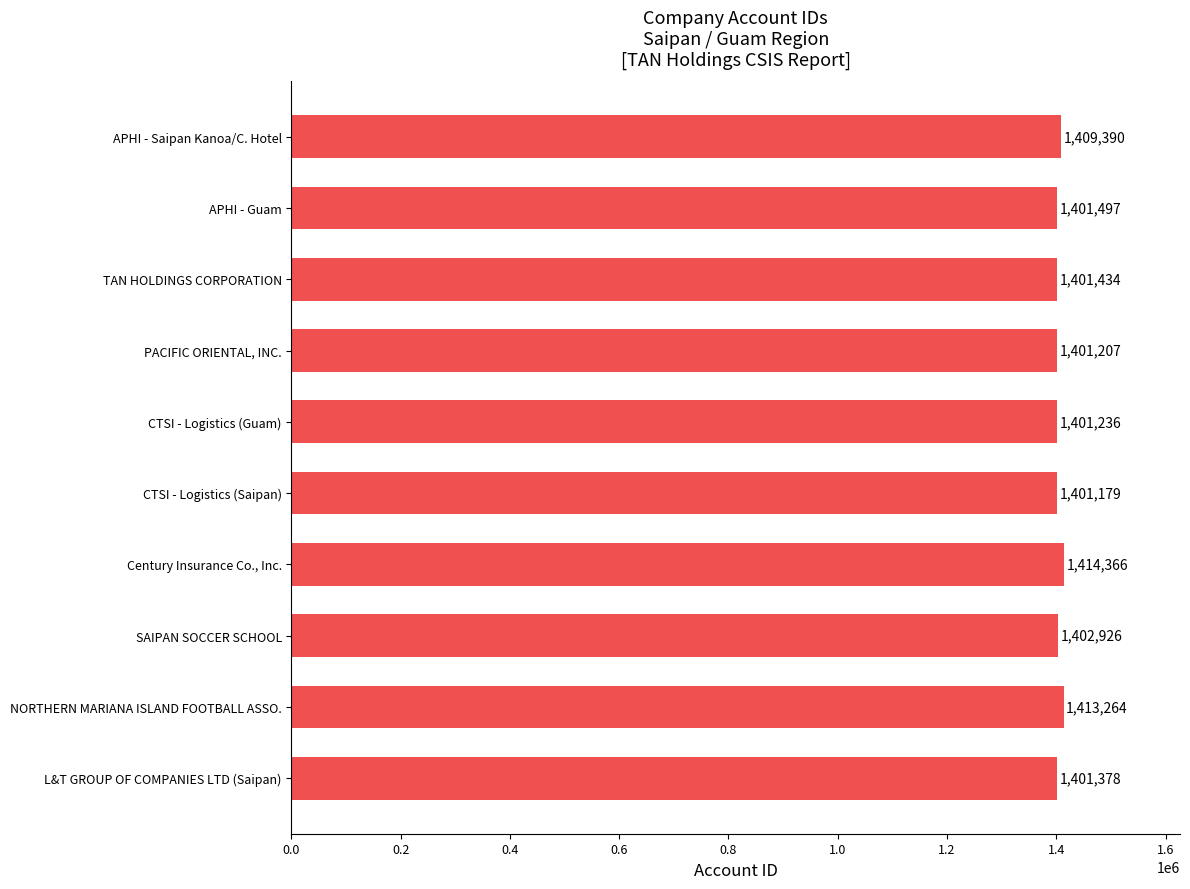

How many bars are there in total?

10